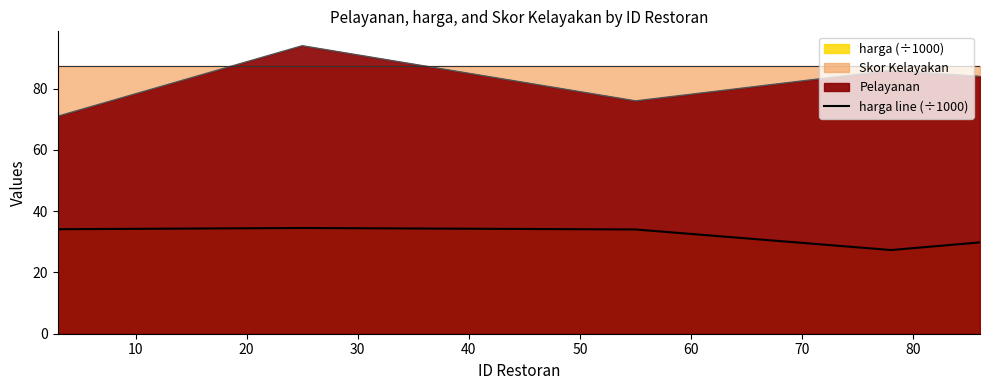

True or false: the data shows 12.9 at 30.

False